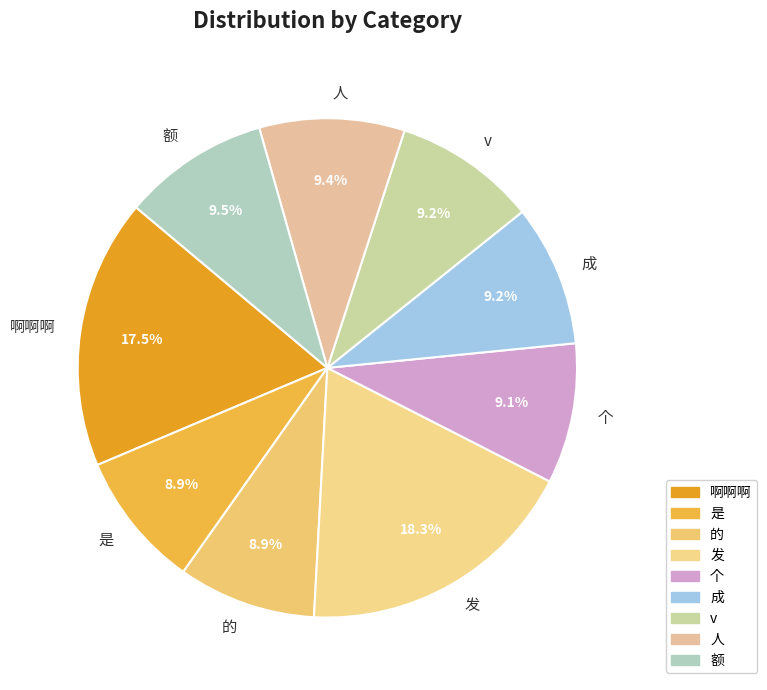

What is the ratio of the value at 是 to the value at 发?

0.5